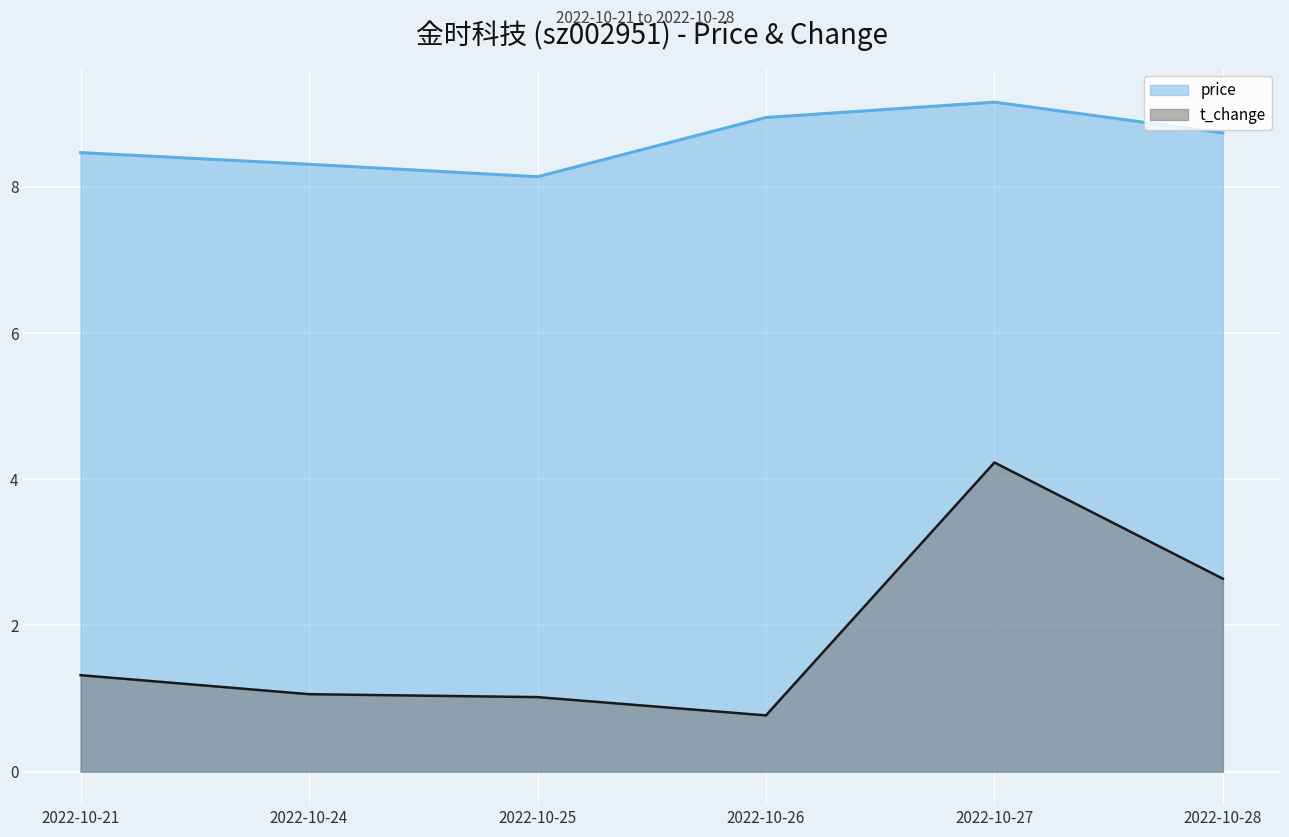

At which category does price reach its first local peak?

2022-10-27